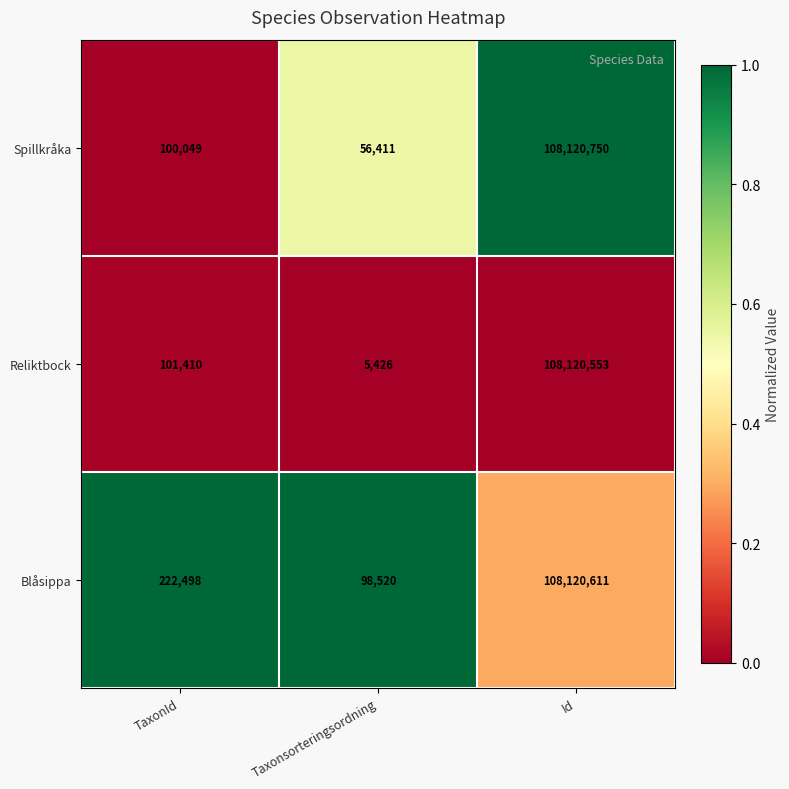

Rank the series at Id from lowest to highest value.

Reliktbock, Blåsippa, Spillkråka